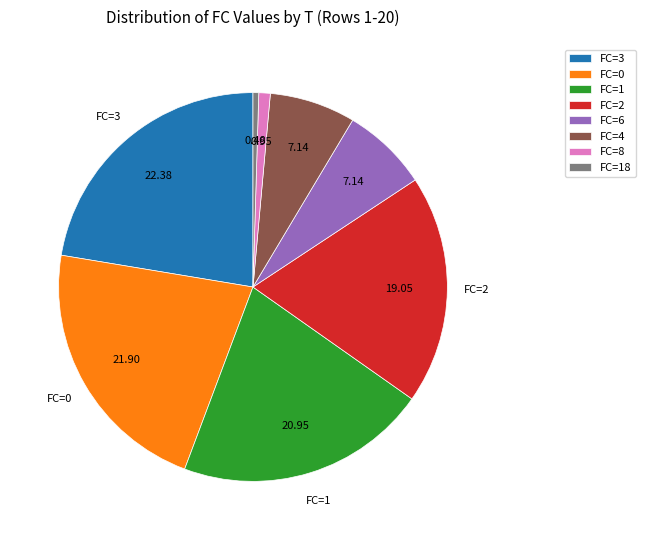

Approximately how many times larger is the value at FC=2 compared to FC=1?

0.9